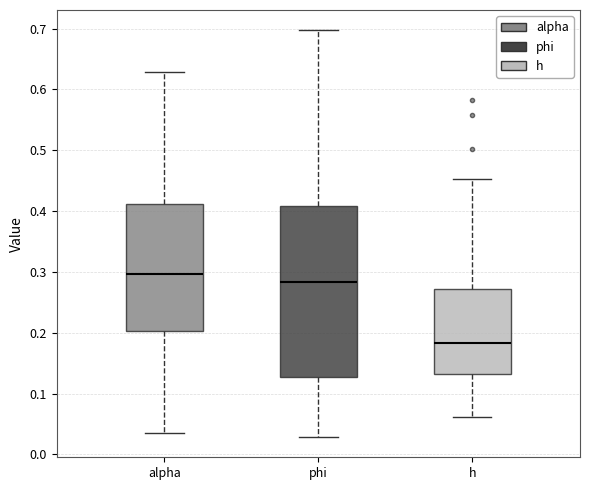

Which box has the highest median line?

alpha